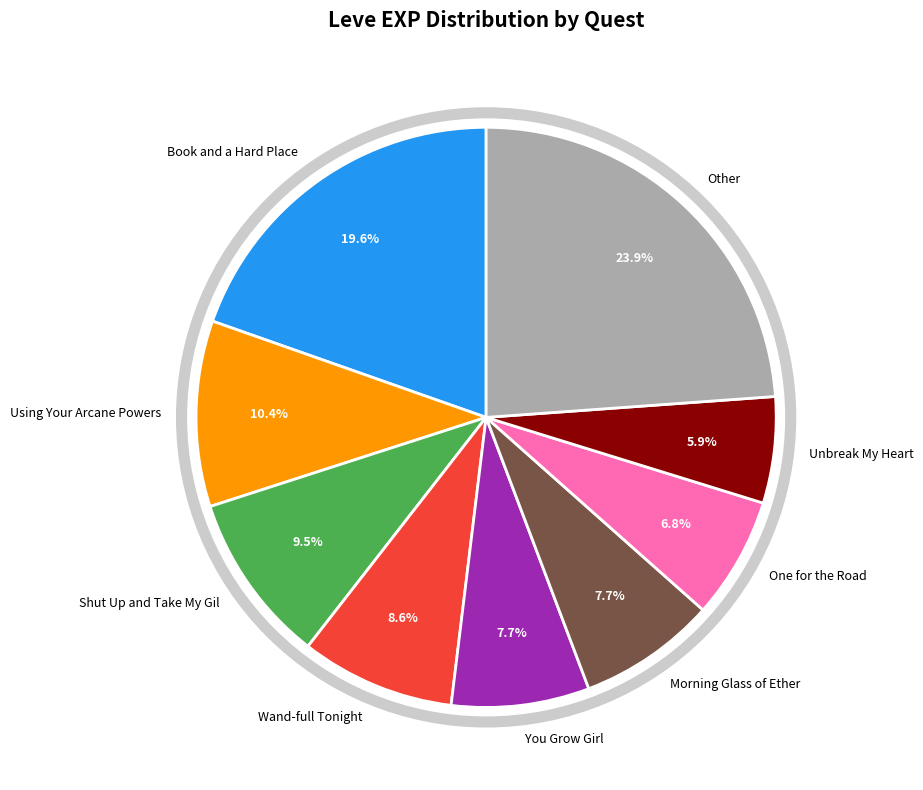

Which slice is the smallest?

Unbreak My Heart